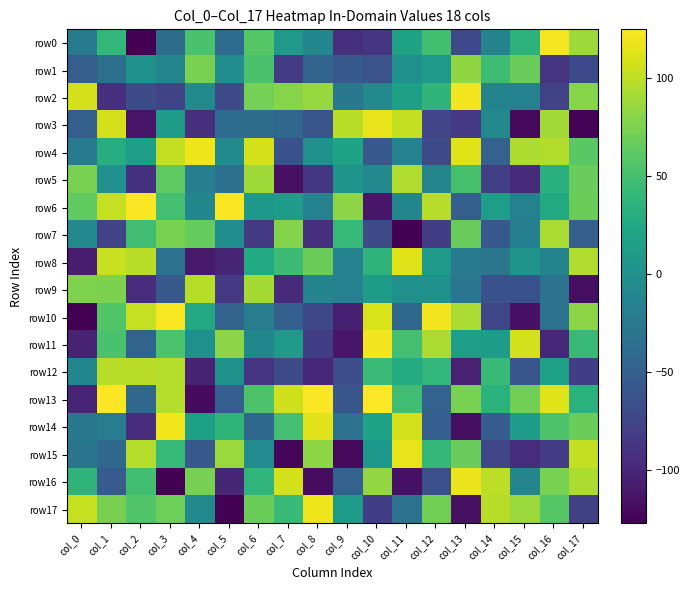

At which category does the chart reach its minimum across all series?

col_2